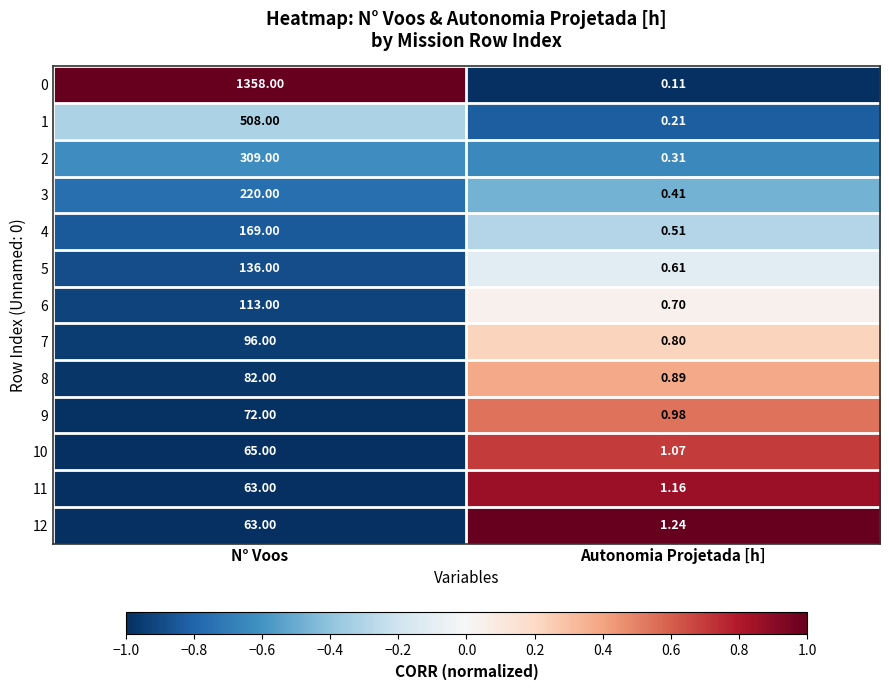

Is the value of 3 at N° Voos greater than the value of 5 at N° Voos?

Yes